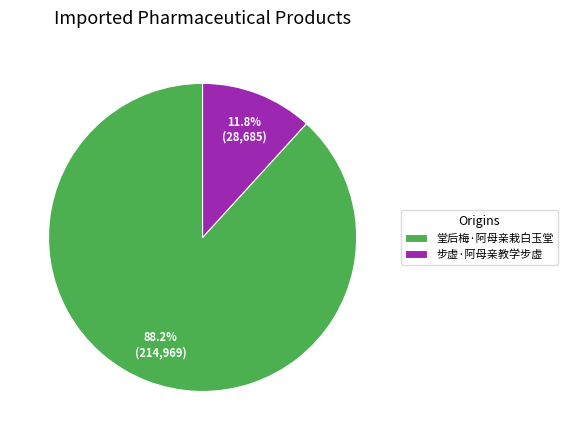

Is there any slice that represents more than half of the pie?

Yes